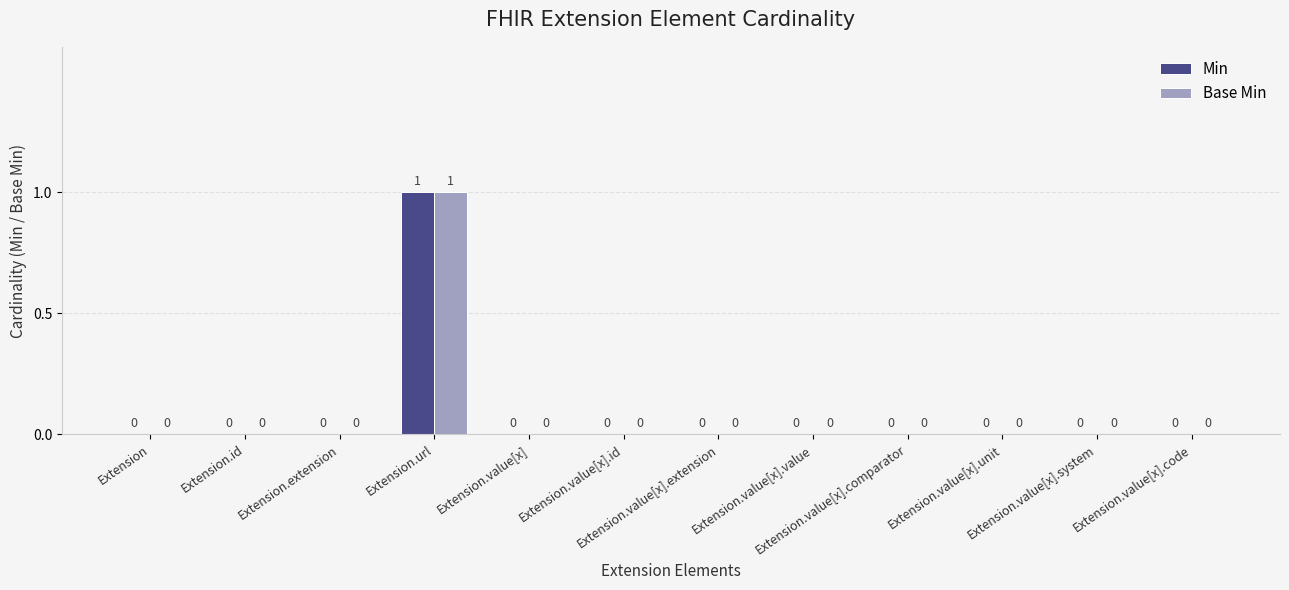

The Base Min series shows 0 at Extension.value[x]. True or false?

True